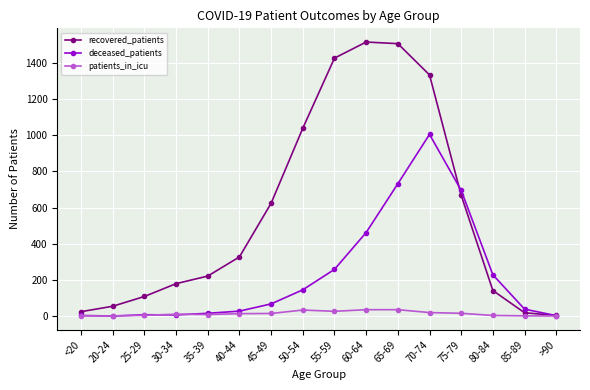

What position from the right is 85-89?

2